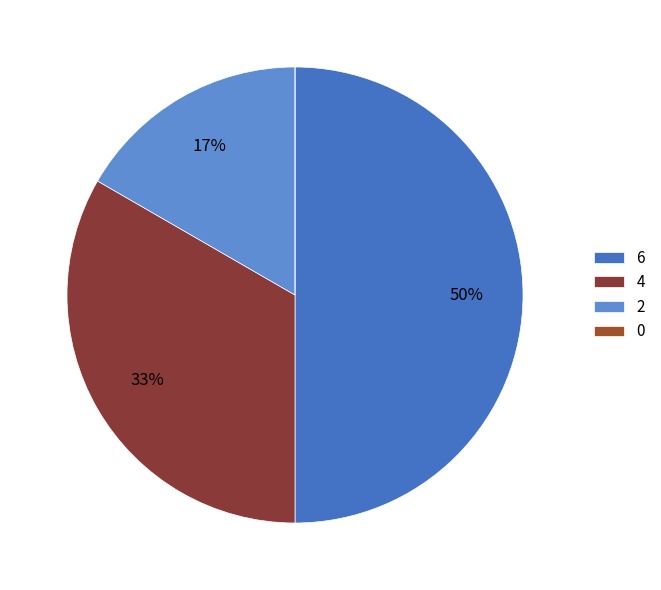

True or false: 0 accounts for 0% of the total.

True